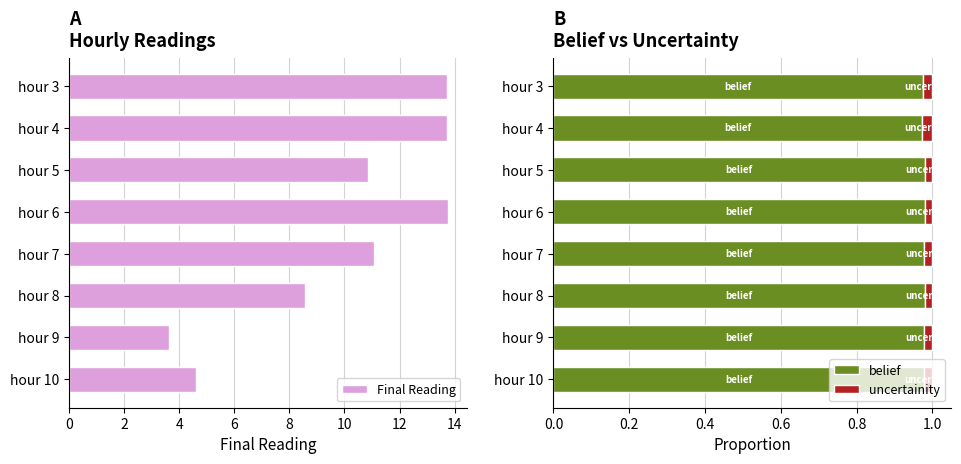

The value of belief at hour 5 is 0.7. True or false?

False